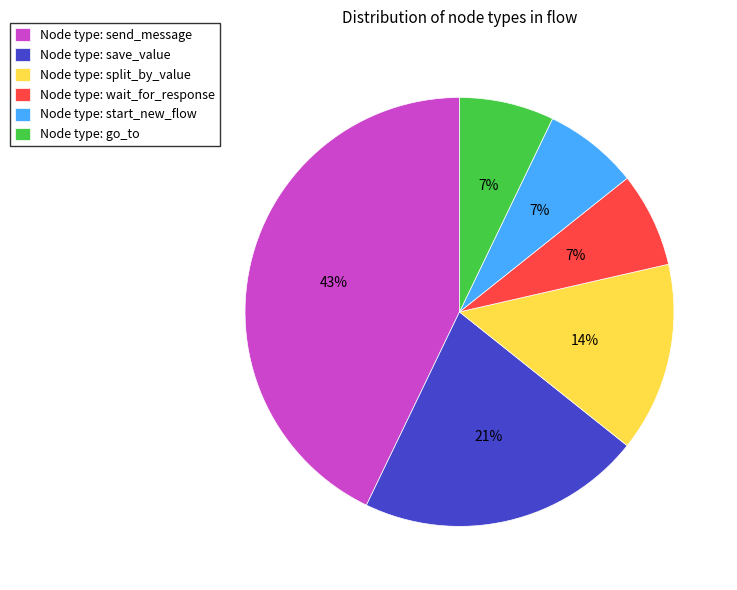

To the nearest percent, what is the difference between the largest and smallest slice percentages?

36%